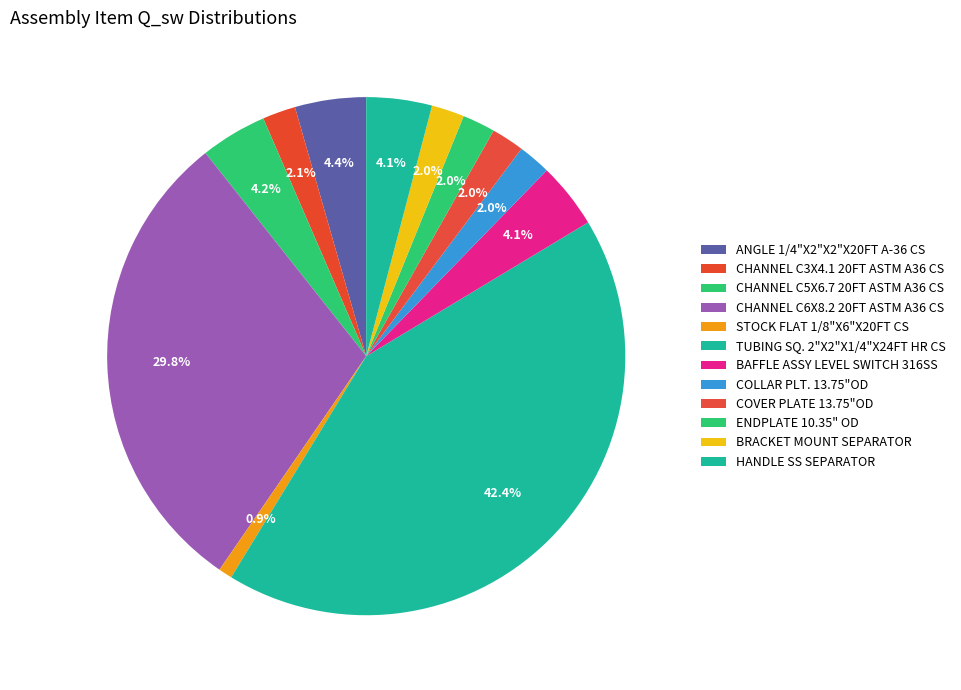

To the nearest percent, what is the combined percentage of ANGLE 1/4"X2"X2"X20FT A-36 CS and ENDPLATE 10.35" OD?

6%